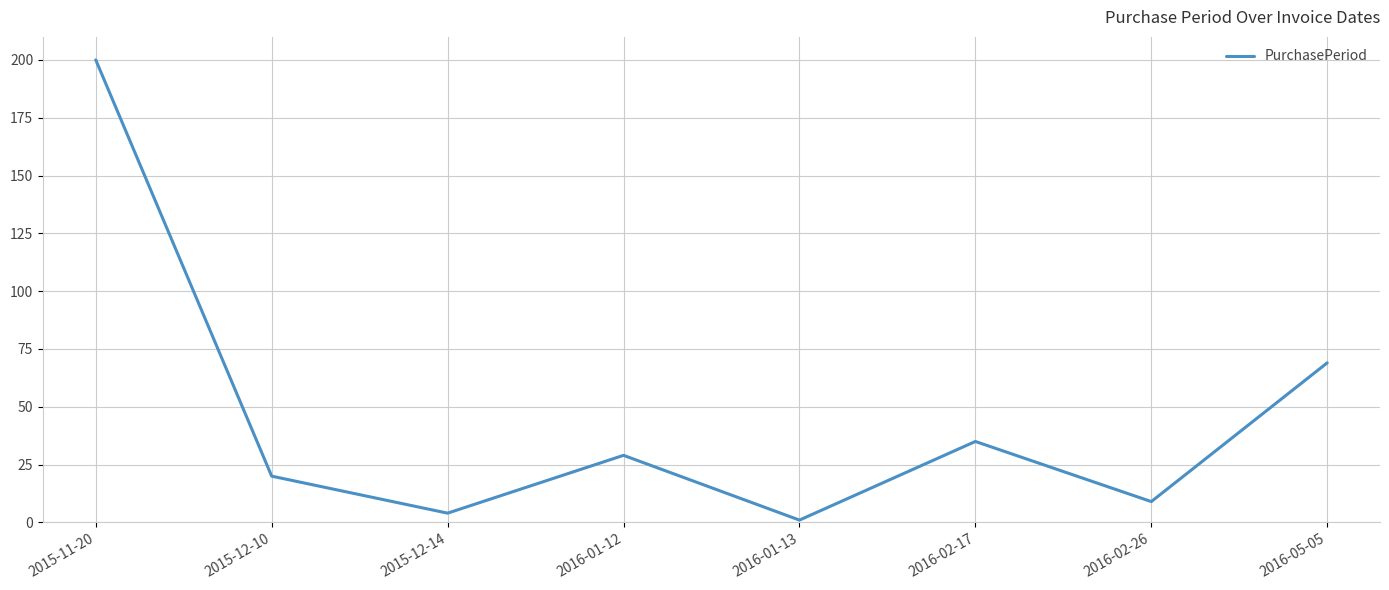

What is the sum of all values?

367